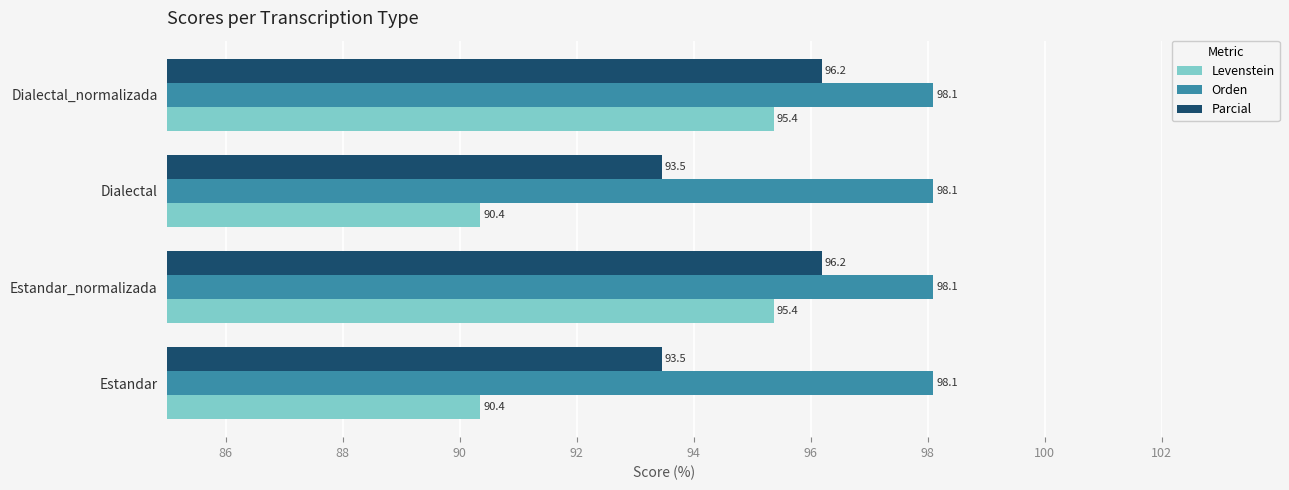

What is the maximum value for Parcial?

96.2